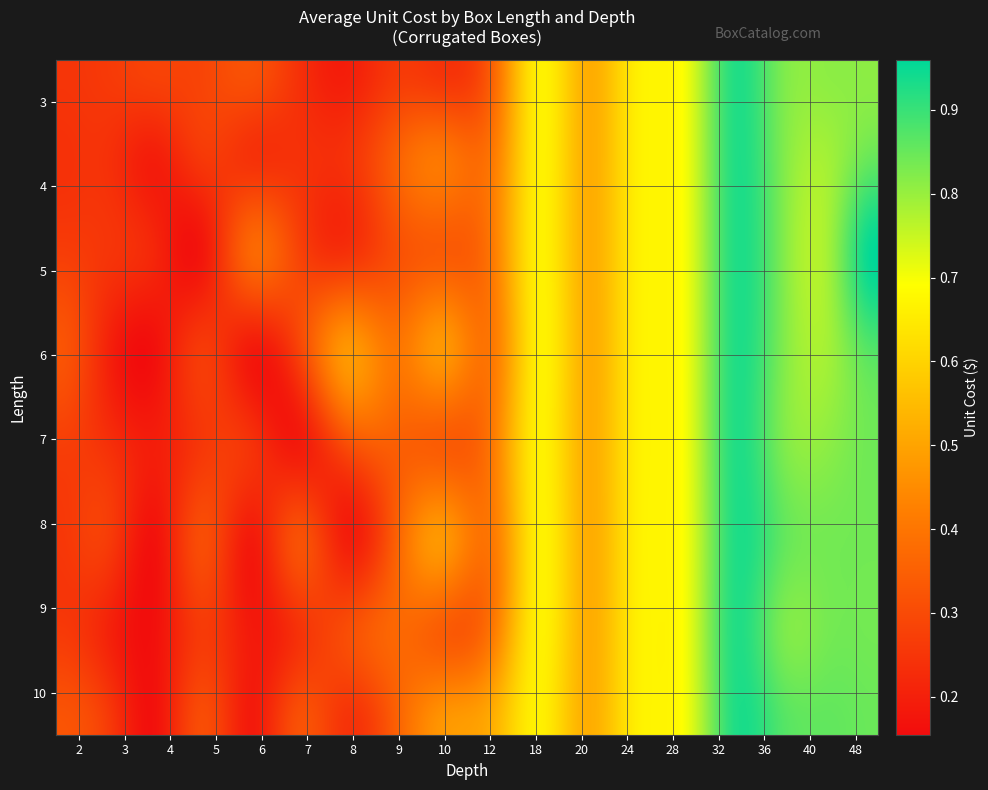

Which series has the largest range (max minus min)?

4